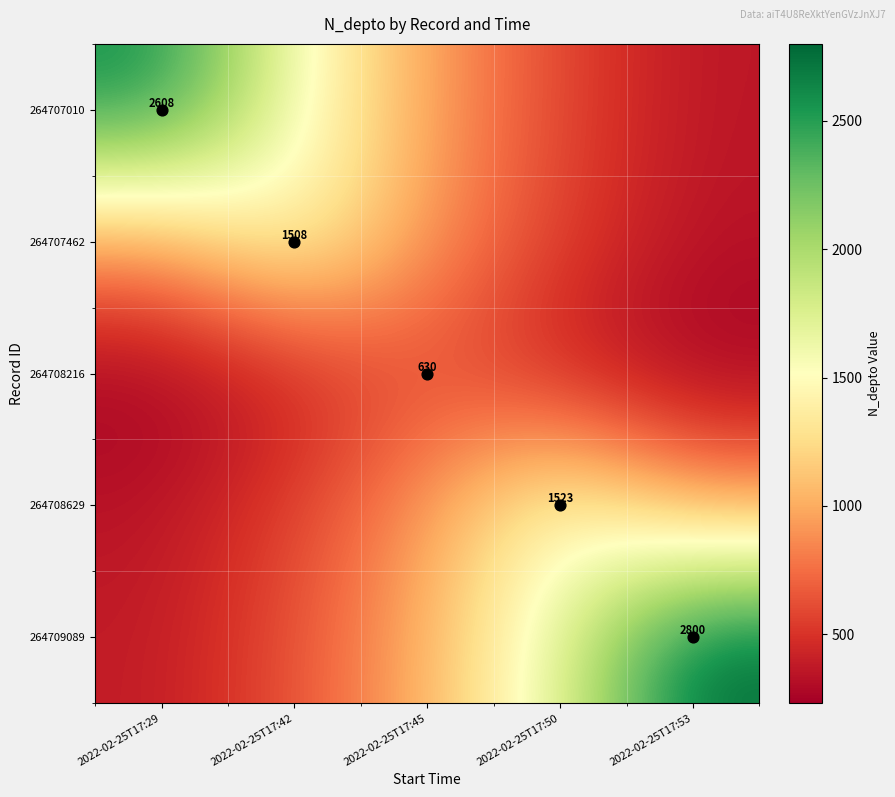

Where is 264709089 nearest to the value 1589?

2022-02-25T17:50